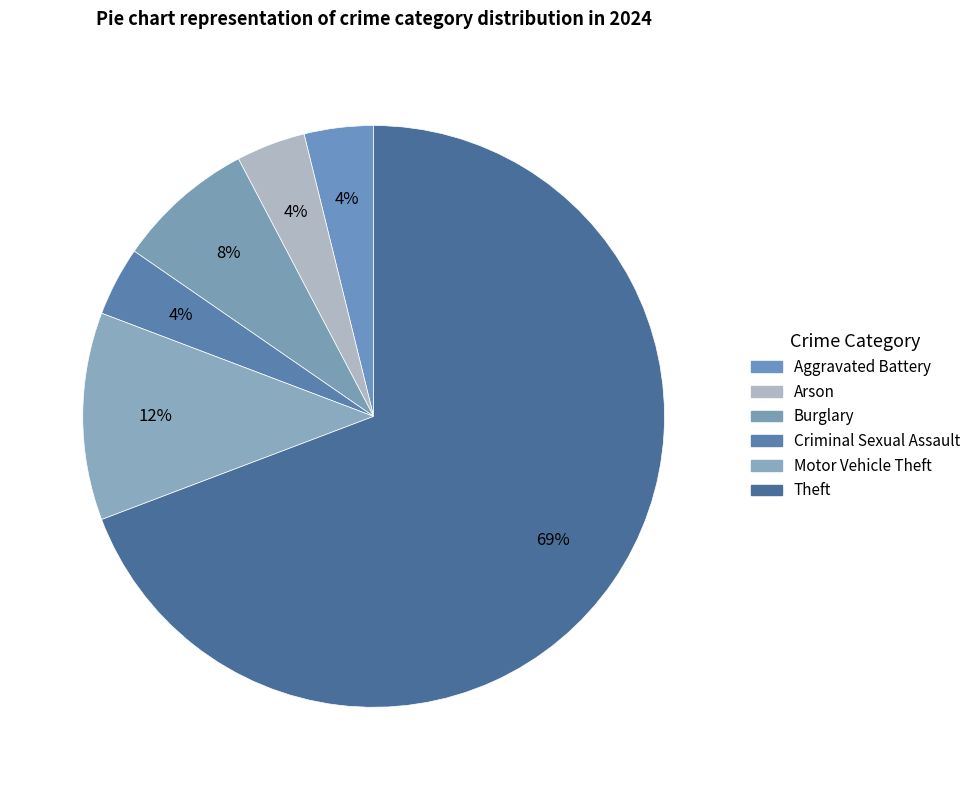

How many segments does this pie chart have?

6